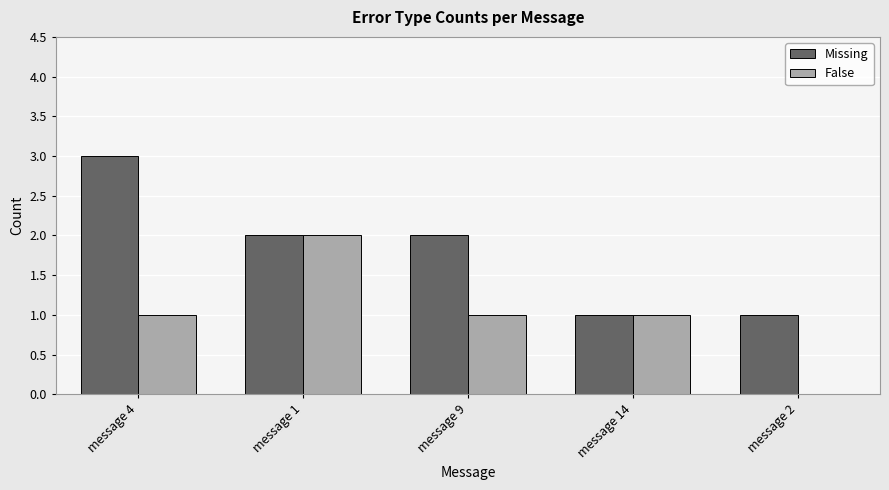

Is it true that Missing equals 4 at message 4?

False